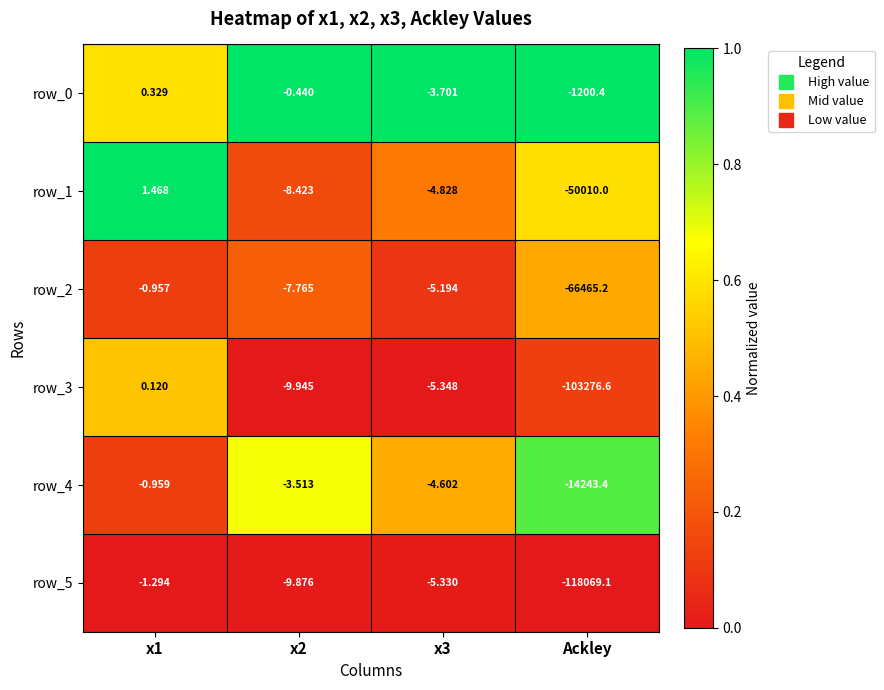

Which category has the lowest value across all series?

Ackley